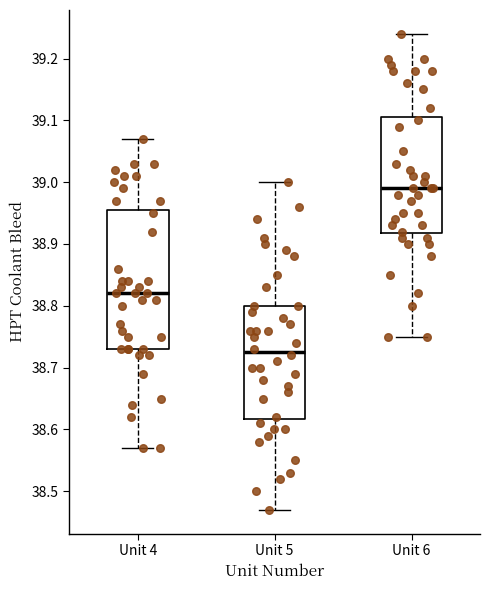

Where is the upper edge of the box for Unit 6 on the y-axis? The values are not printed on the chart, so give them approximately, as read against the axis.

39.11